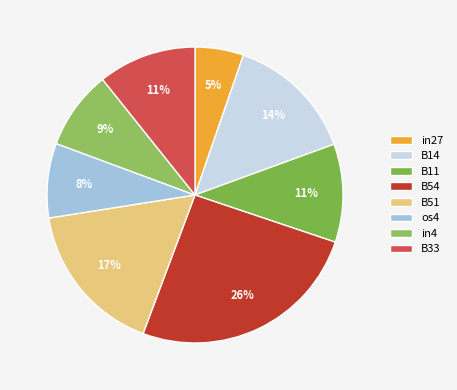

To the nearest percent, what is the average slice percentage?

12%